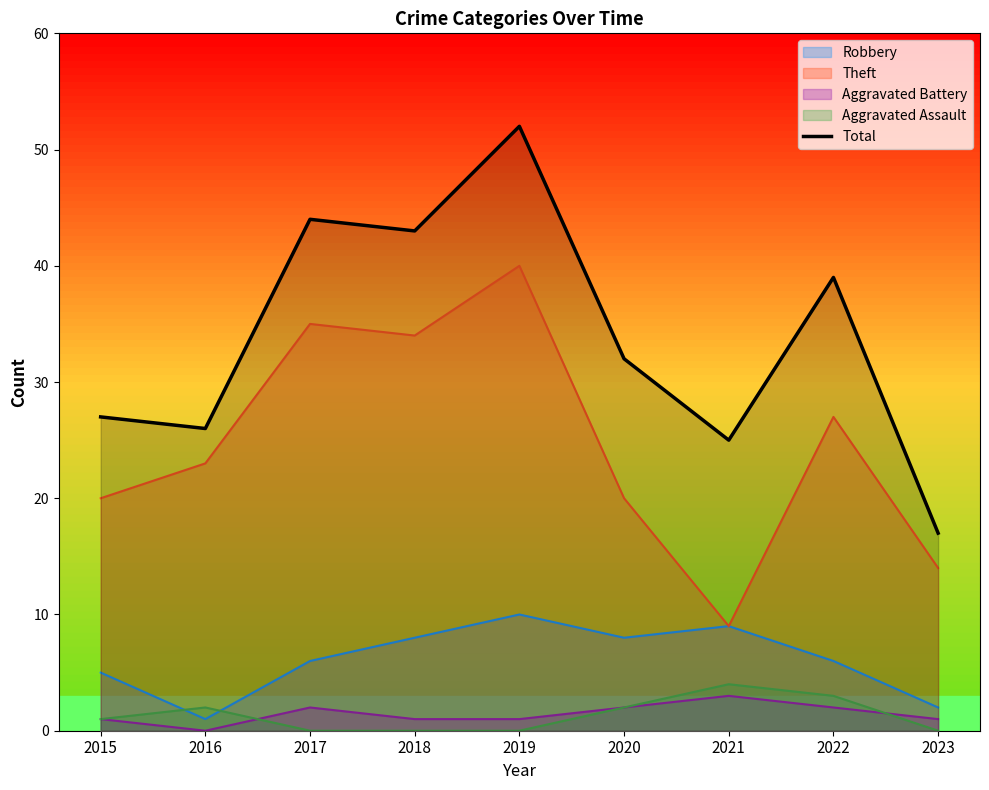

Rank the categories by value from highest to lowest.

2019, 2017, 2018, 2022, 2020, 2015, 2016, 2021, 2023